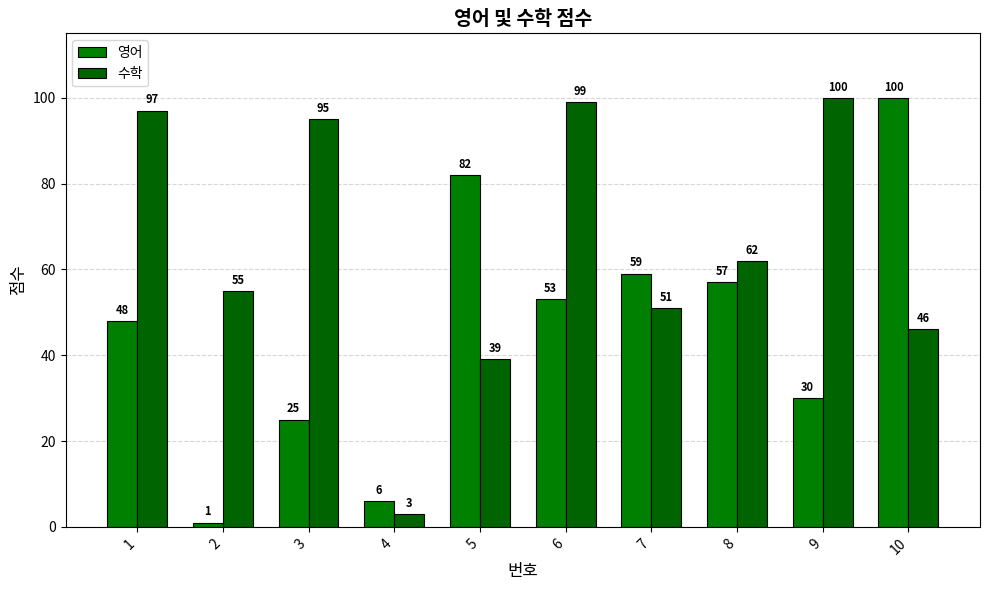

Rank the series by their average value, from highest to lowest.

수학, 영어